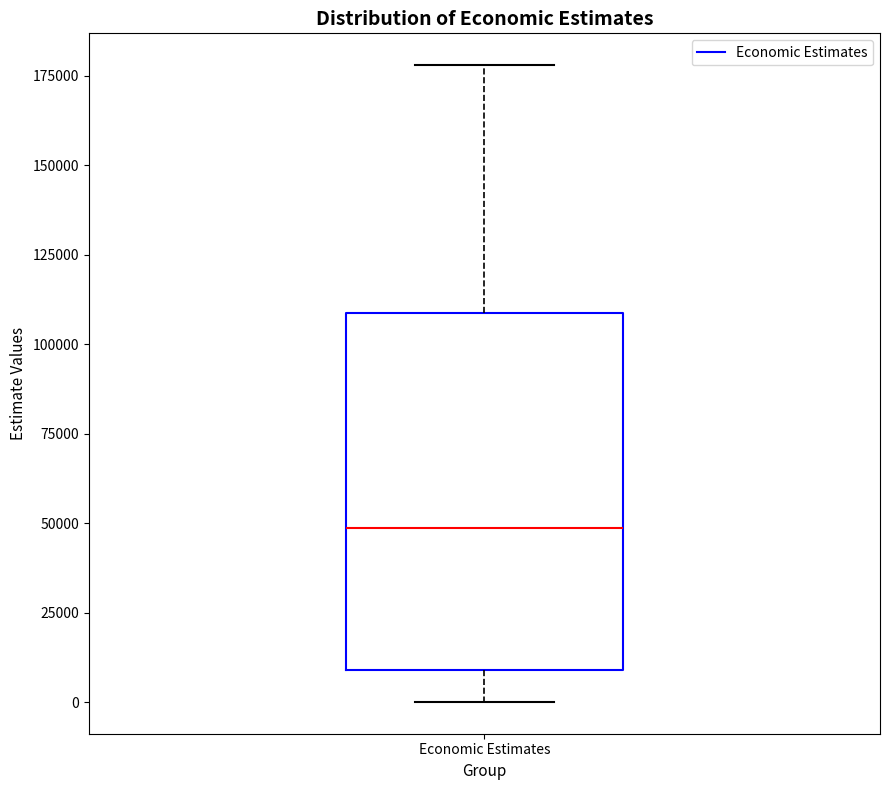

Transcribe this box plot: give where the median line is, the range the box spans, and where the two whiskers end, as read against the y-axis. The values are not printed on the chart, so give them approximately, as read against the axis.

median 50000, box 10000 to 110000, whiskers 0 to 180000